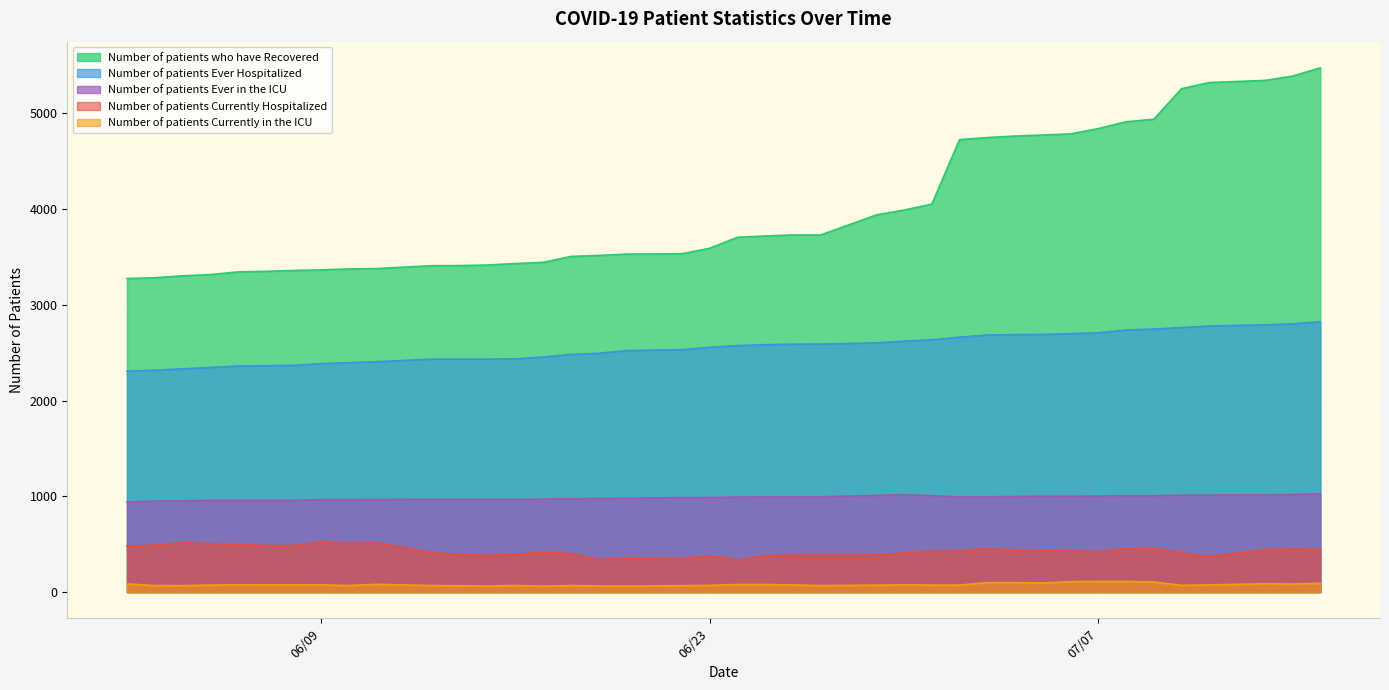

What is the difference between the highest and lowest values at 06/23?

3521